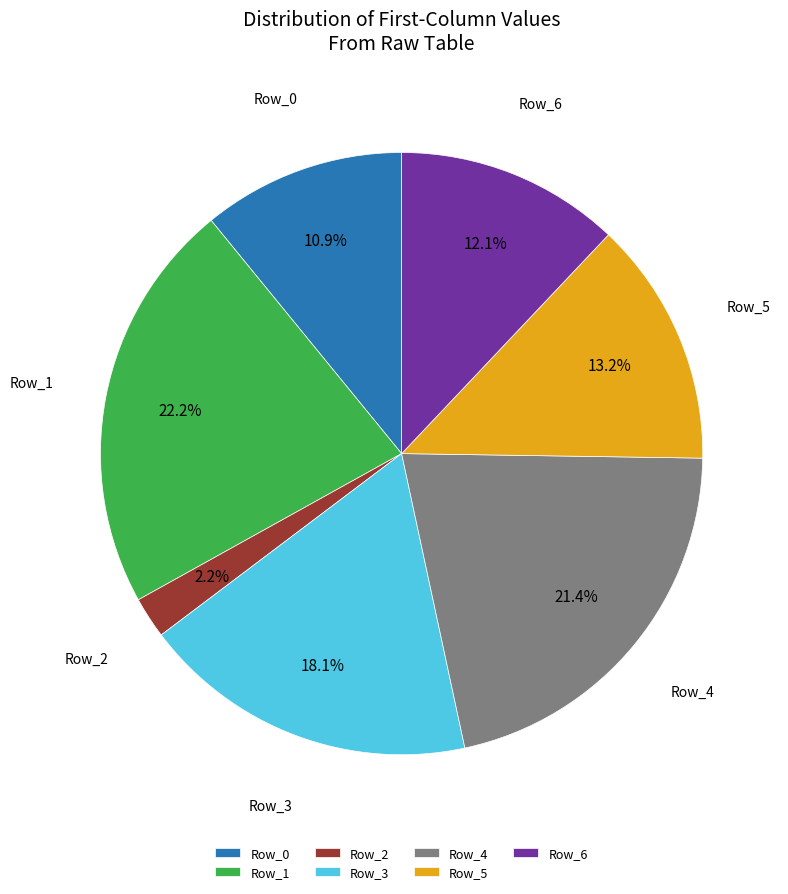

To the nearest percent, what is the difference between the Row_4 and Row_1 slice percentages?

1%